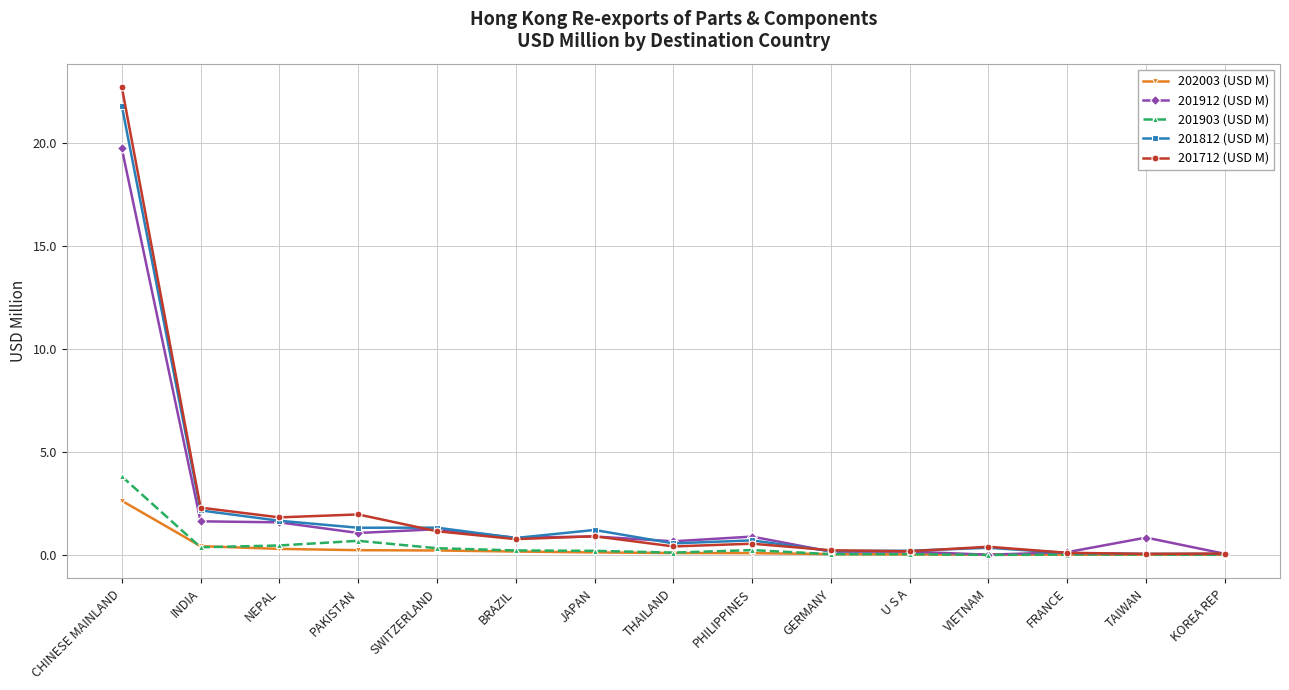

Which series has the largest range (max minus min)?

201712 (USD M)